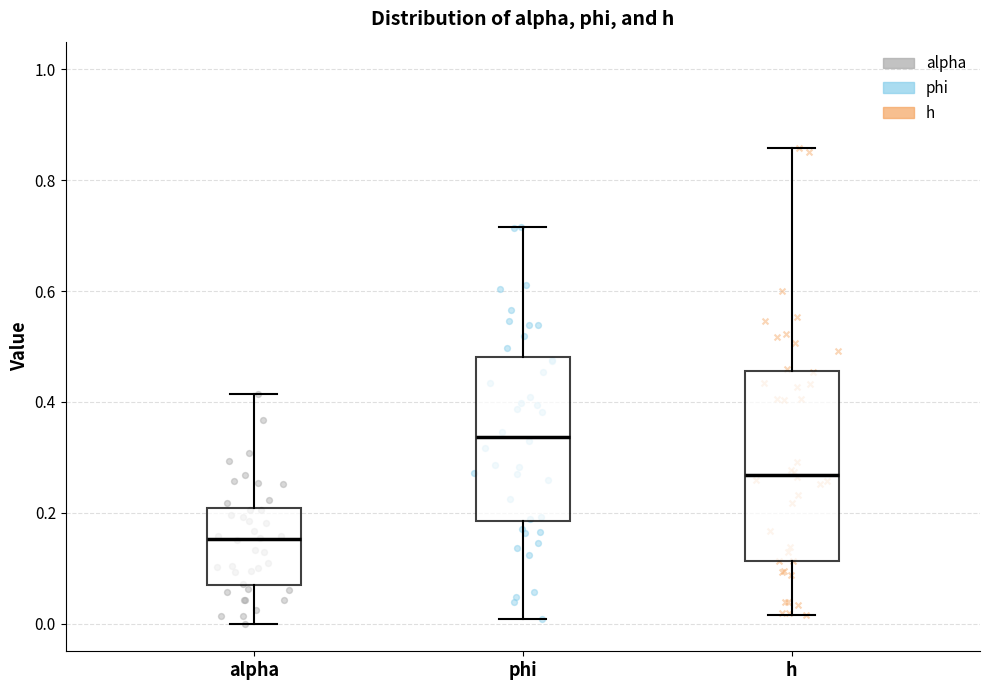

Which box is the tallest, from its lower edge to its upper edge?

h